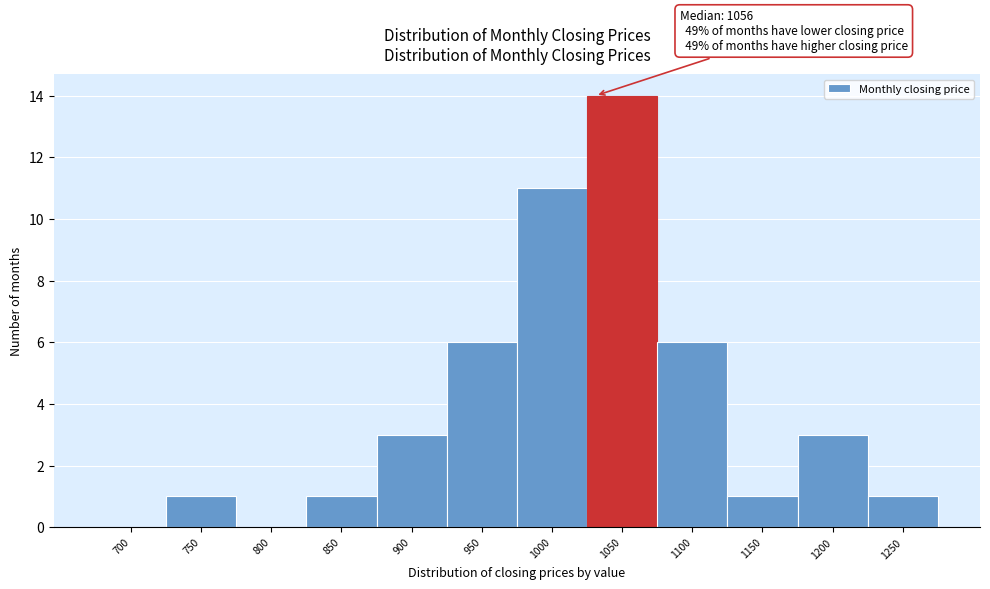

Reading right to left, extract all data points from this chart.

1250=1	1200=3	1150=1	1100=6	1050=14	1000=11	950=6	900=3	850=1	800=0	750=1	700=0